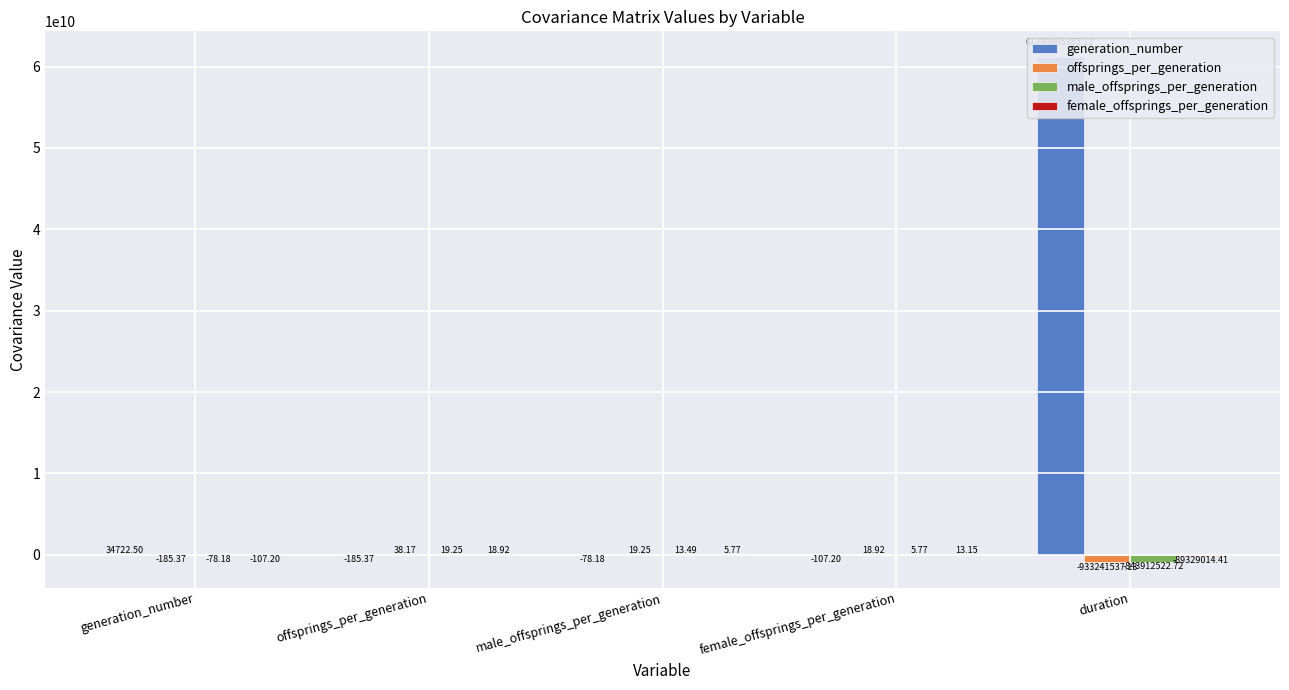

List the labels in order of generation_number value, largest first.

duration, generation_number, male_offsprings_per_generation, female_offsprings_per_generation, offsprings_per_generation